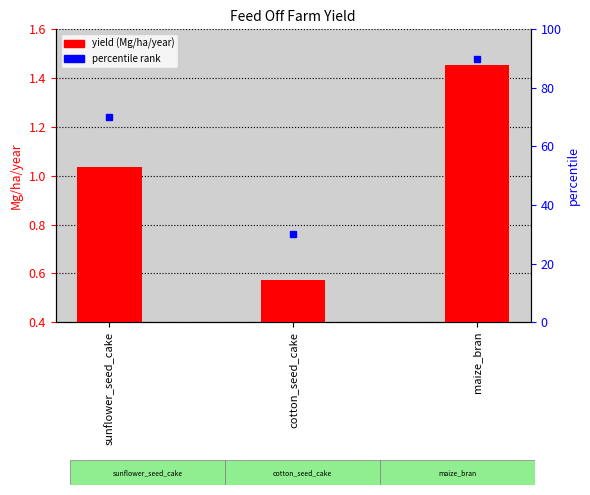

What is the change in value from cotton_seed_cake to maize_bran?

+0.9